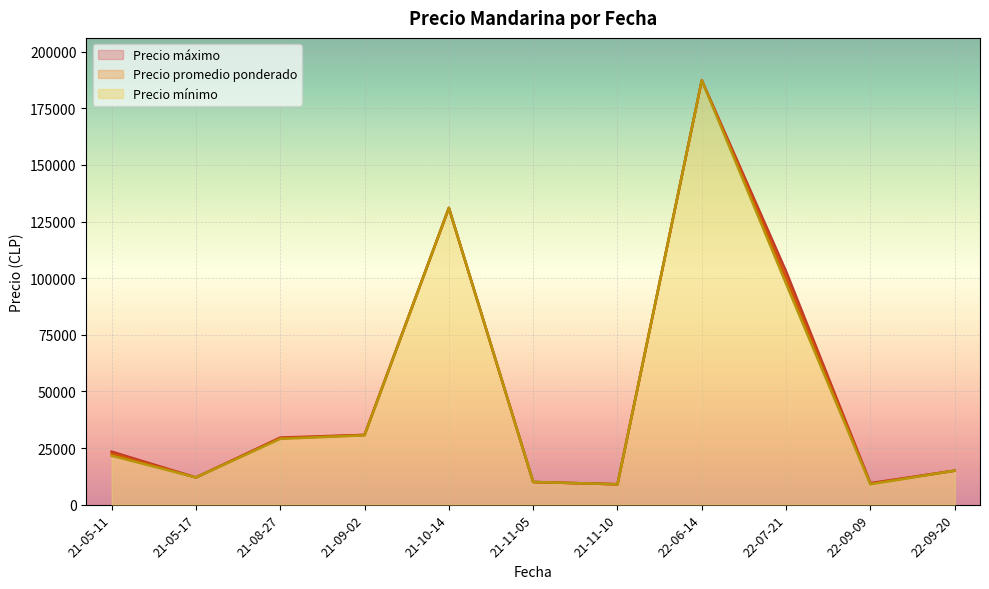

The value of Precio minimo at 2021-05-11 is 21600. True or false?

True